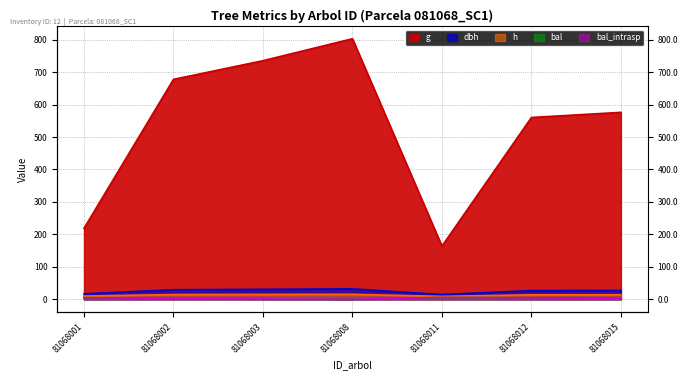

Where does the bal_intrasp series first go above 3?

81068001